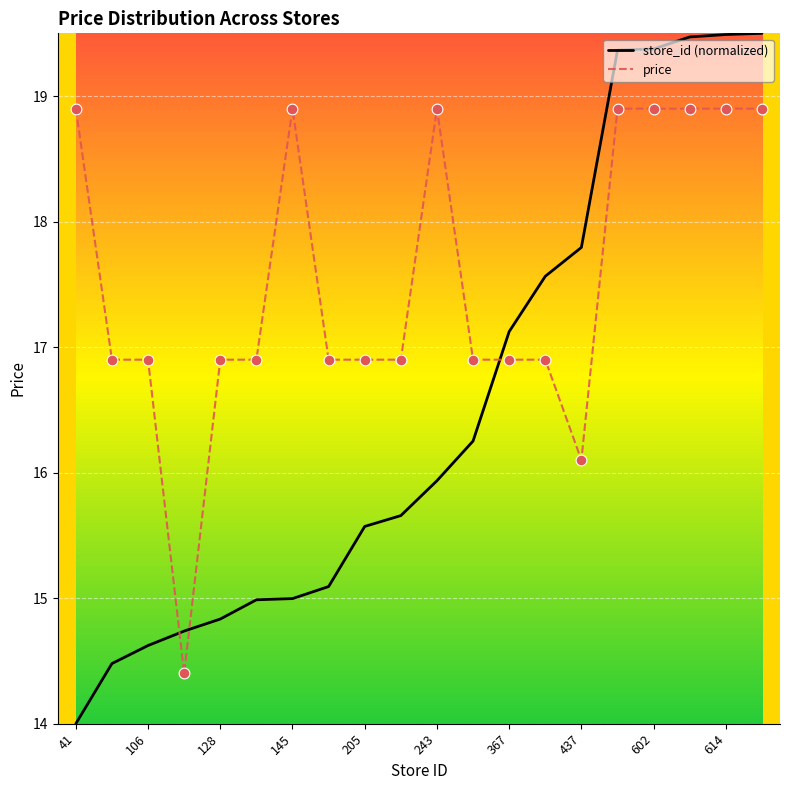

At how many categories does at least one series exceed 16?

19